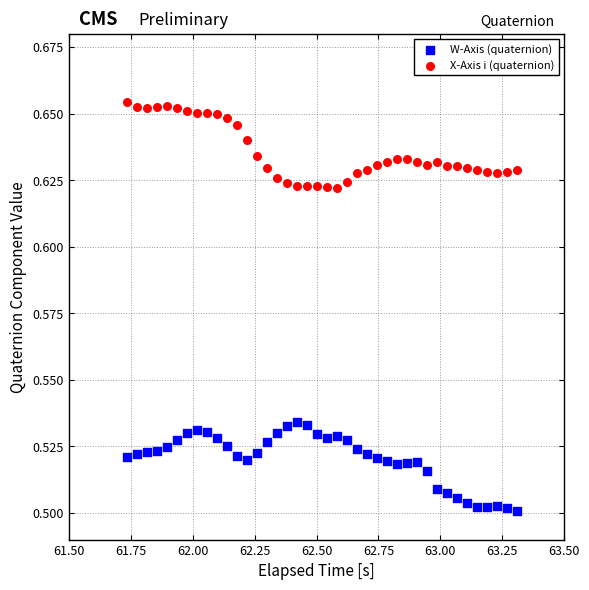

Which series contains the lowest Y value?

W-Axis (quaternion)